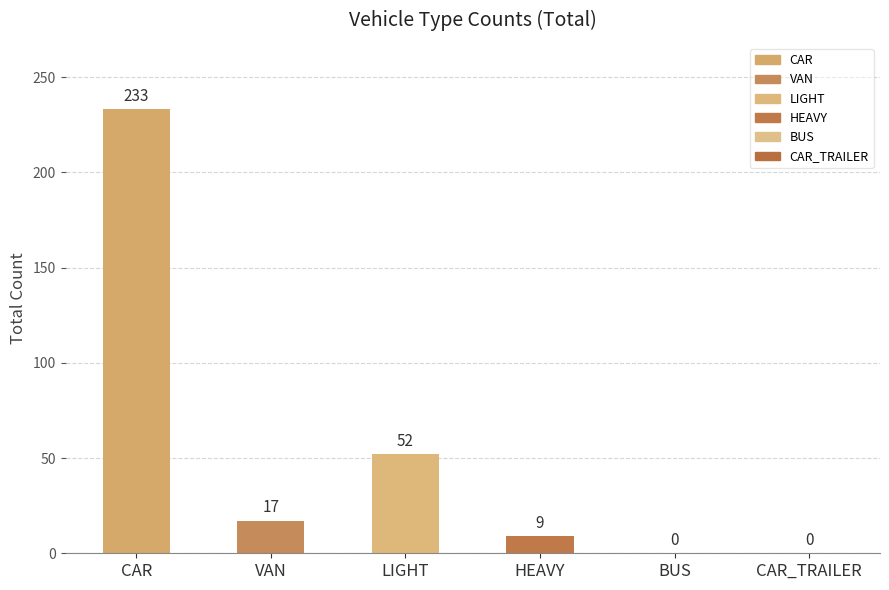

Reading right to left, transcribe all the data shown in this chart.

CAR_TRAILER=0	BUS=0	HEAVY=9	LIGHT=52	VAN=17	CAR=233